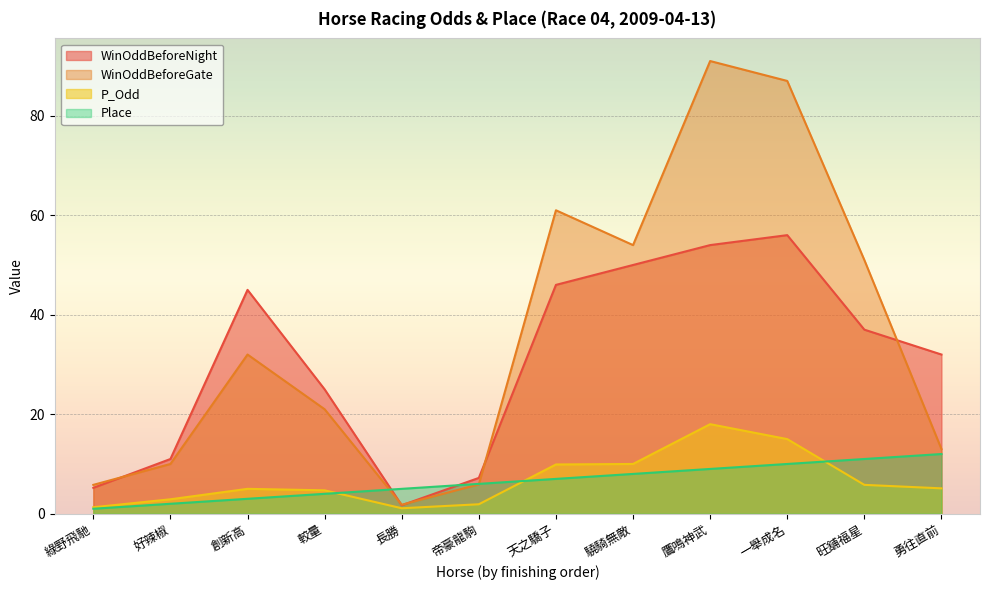

Does the chart display data point markers on the line(s)?

No